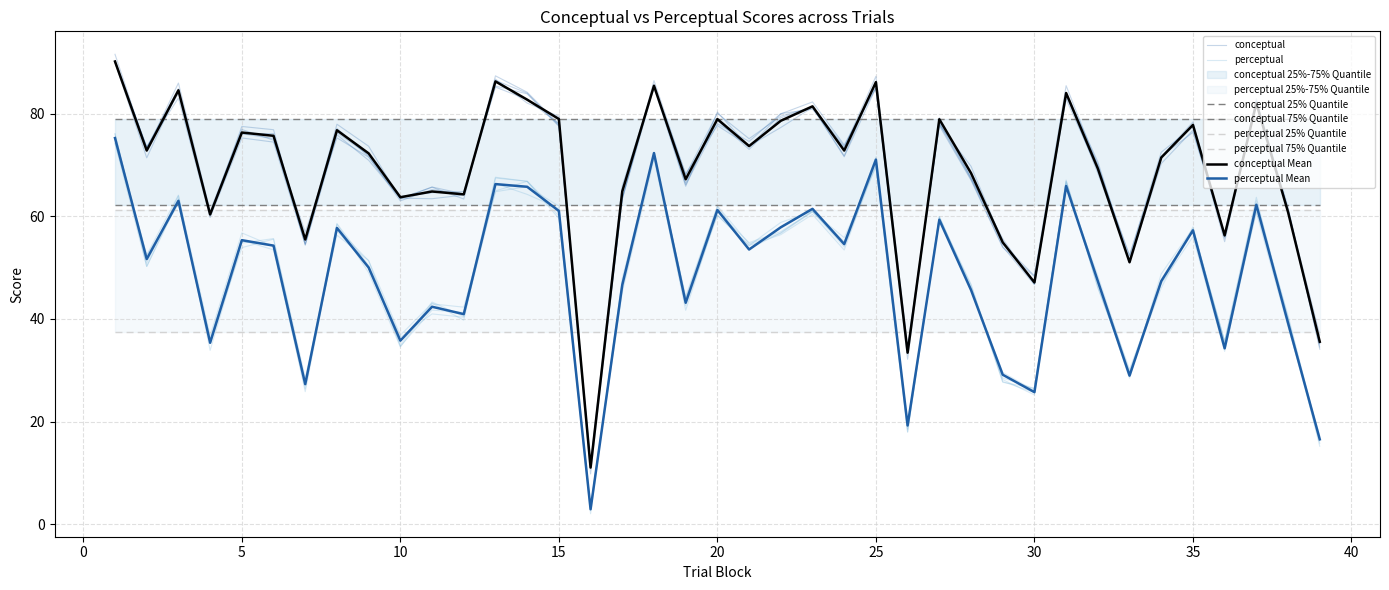

At which category is the sum across all series the highest?

1